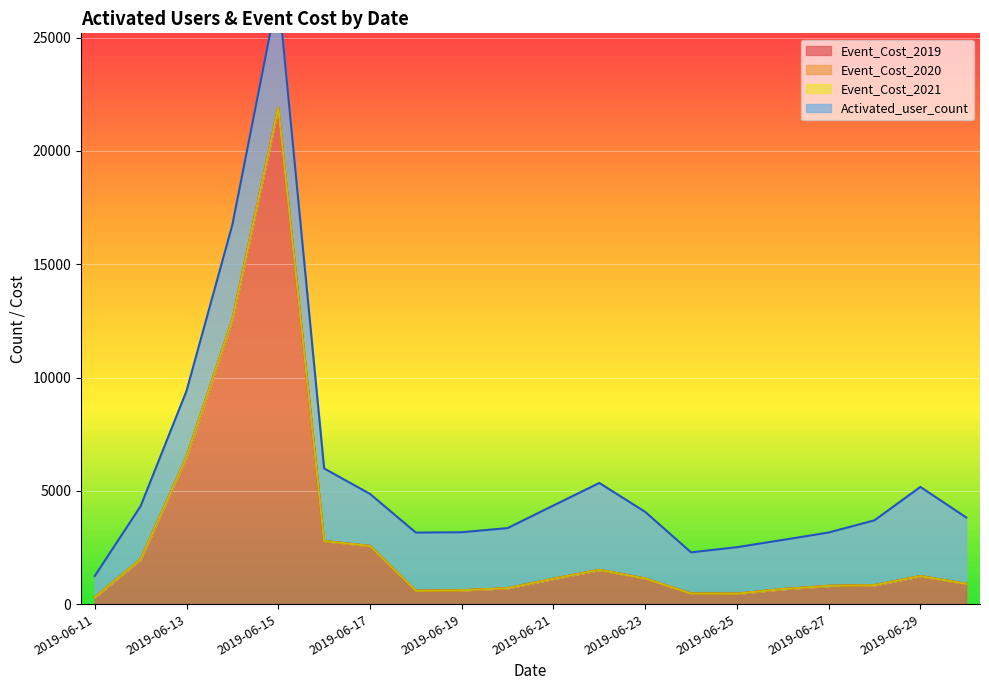

What are all the series names shown in the legend?

Event_Cost_2019, Event_Cost_2020, Event_Cost_2021, Activated_user_count